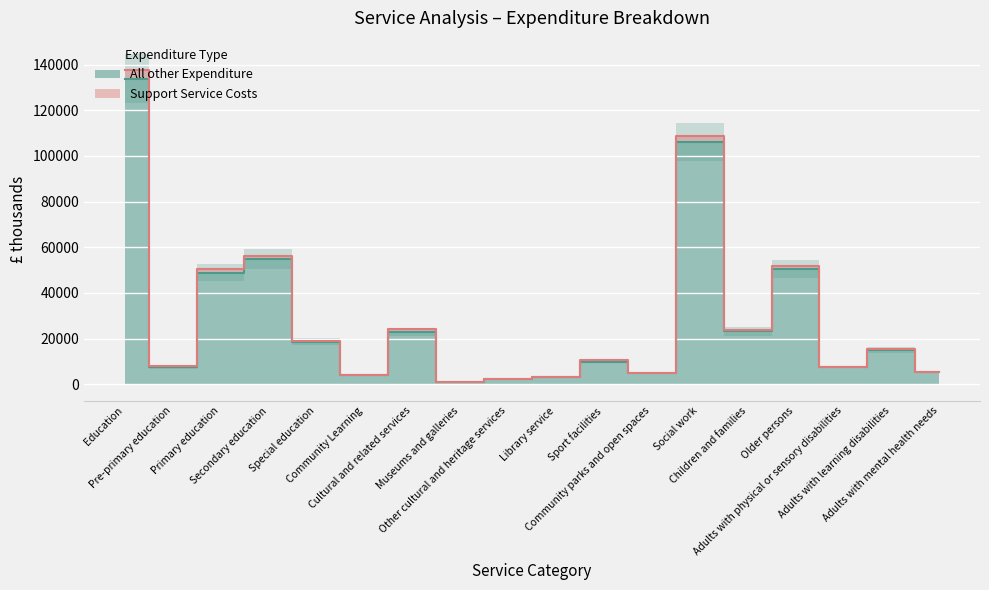

Reading left to right, list all the values displayed in this chart.

133771	7491	48959	54677	18611	4033	22836	1114	2142	3110	9958	4968	106128	23219	50502	7624	15131	5256